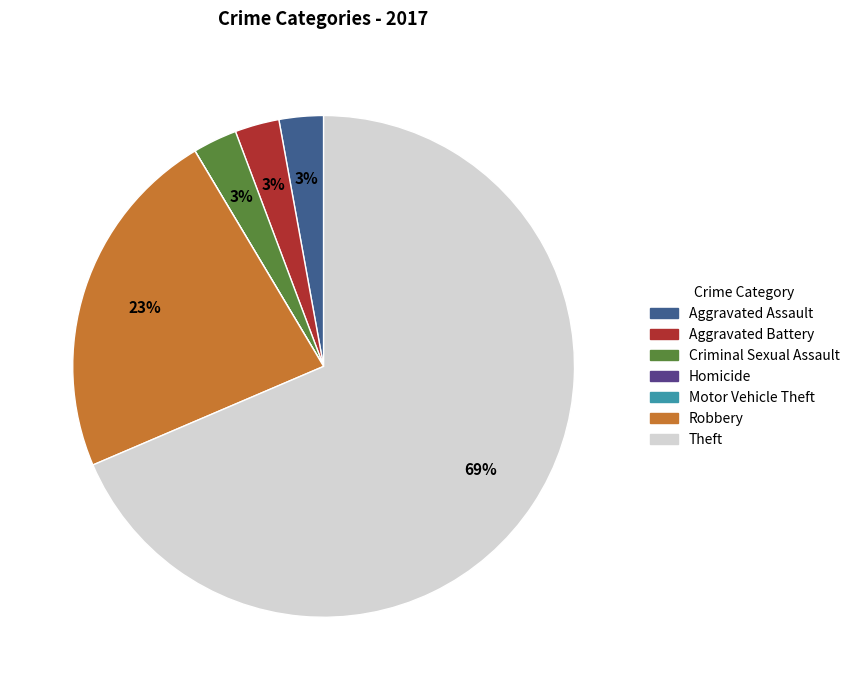

To the nearest percent, what portion does Aggravated Battery represent?

3%